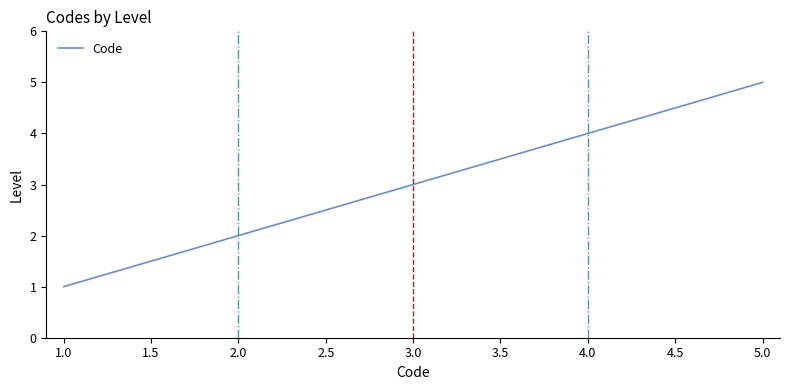

Rank the categories by value from lowest to highest.

1.0, 2.0, 3.0, 4.0, 5.0